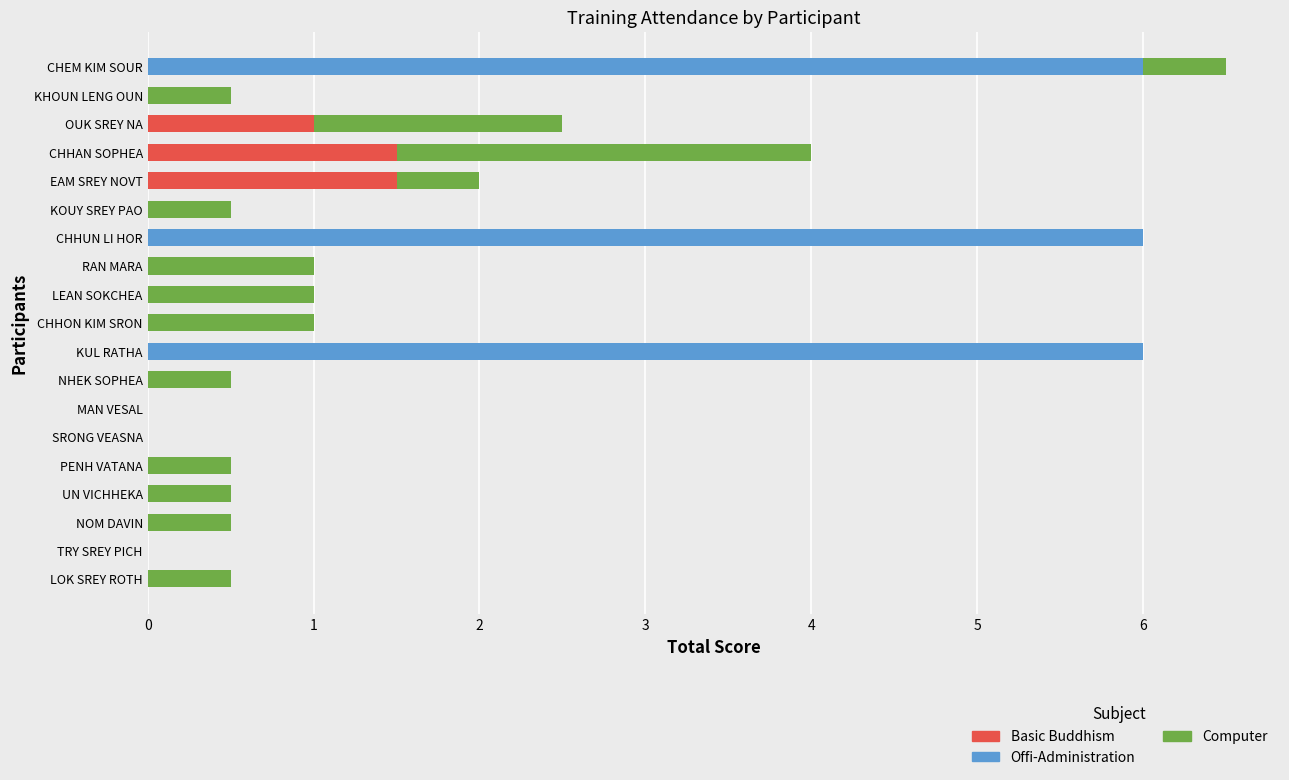

At which category is the sum across all series the highest?

CHEM KIM SOUR